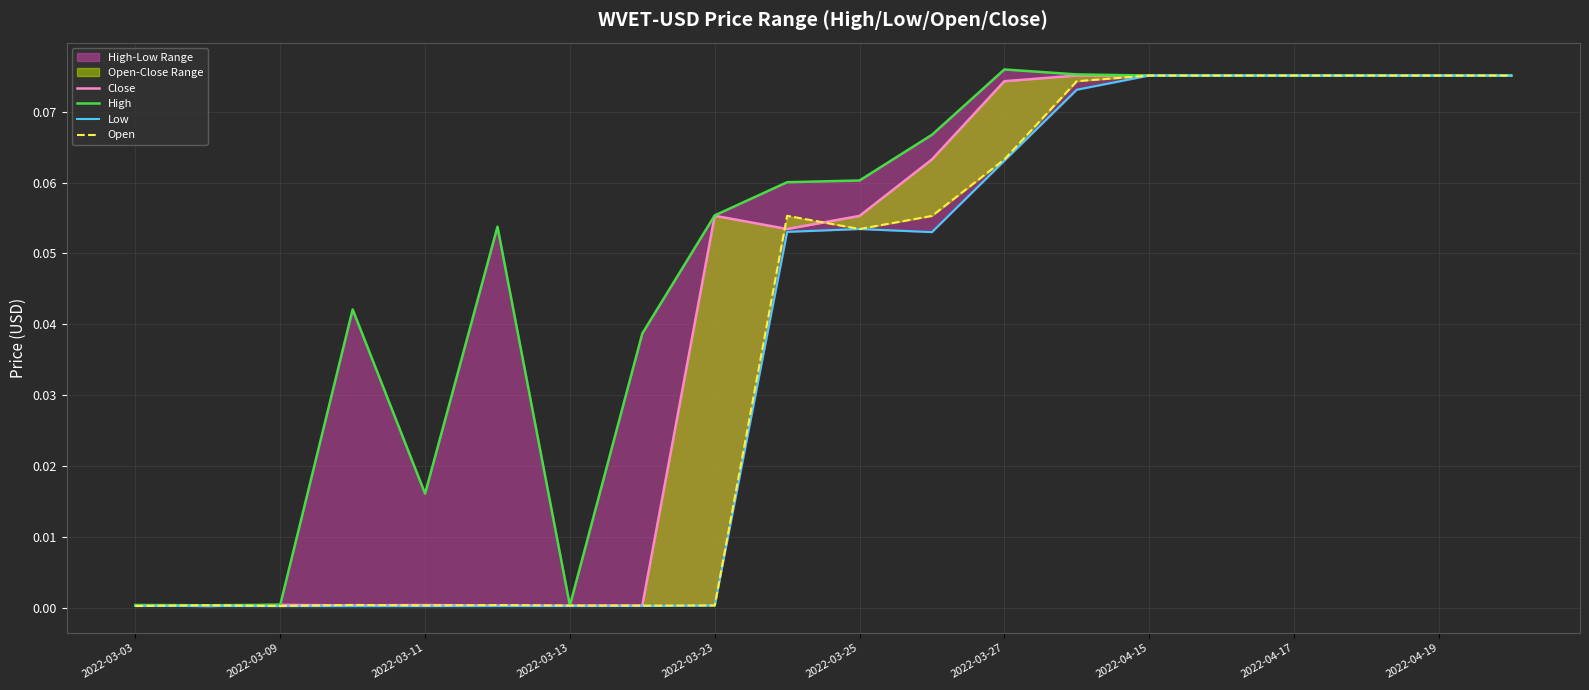

Between which two adjacent categories do Close and Open first intersect?

2022-03-03 and 2022-03-09